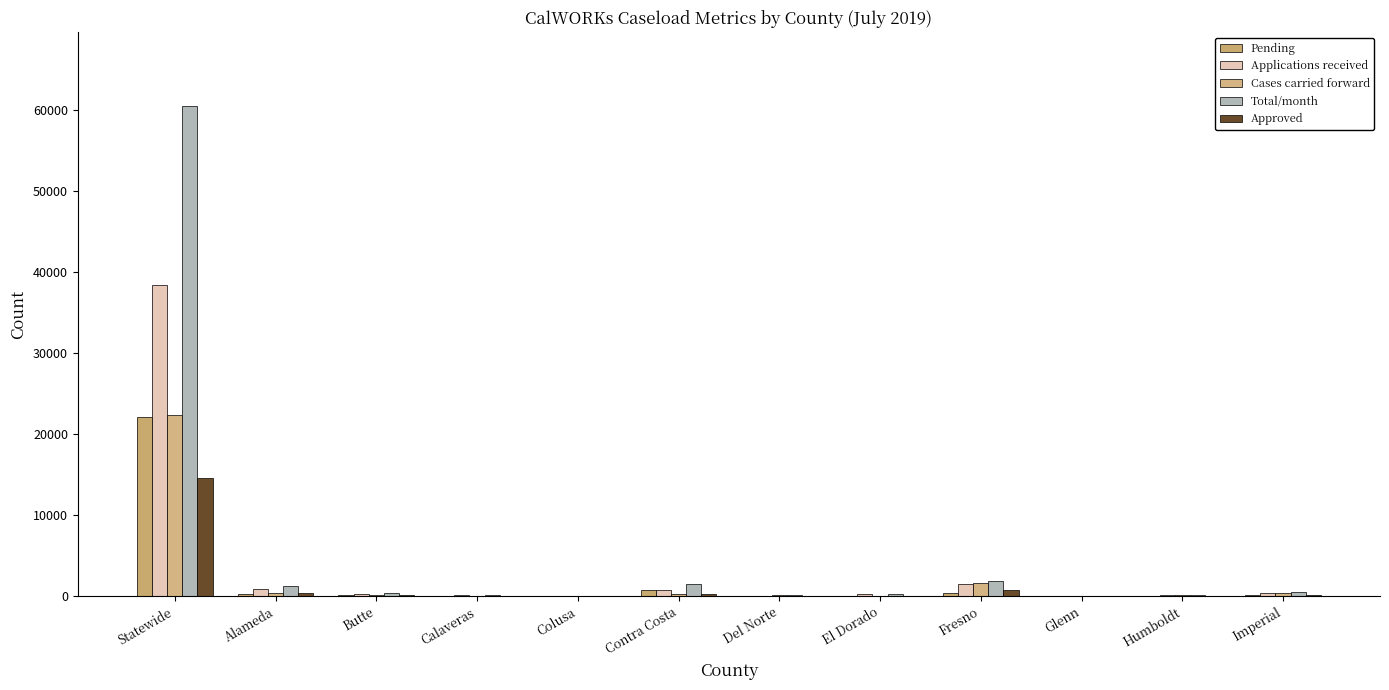

How many series are shown in this chart?

5